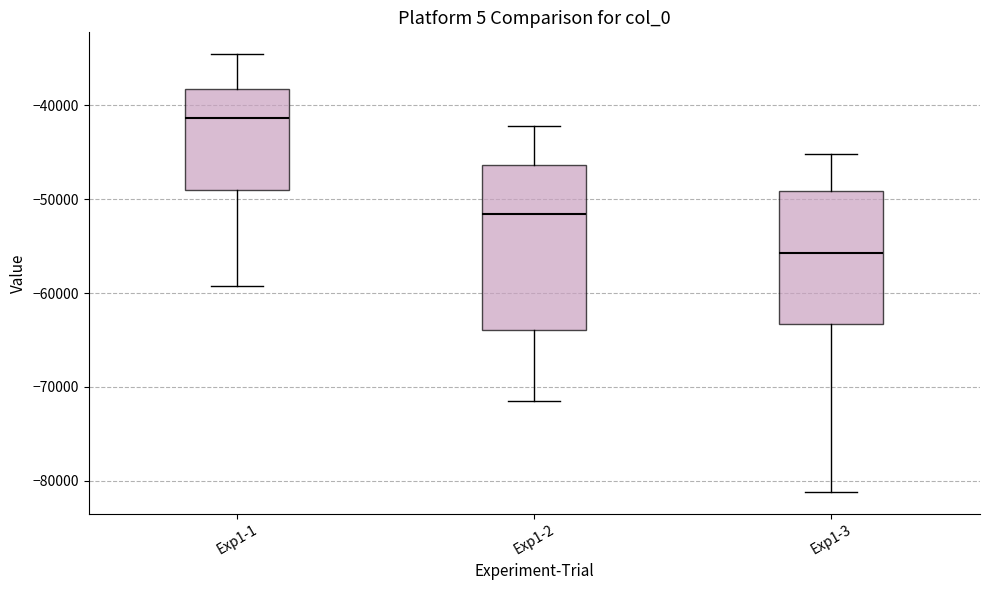

Reading left to right, transcribe this box plot: for each box, give where its median line is, the range the box spans, and where its two whiskers end, as read against the y-axis. The values are not printed on the chart, so give them approximately, as read against the axis.

Exp1-1: median -41000, box -49000 to -38000, whiskers -59000 to -35000
Exp1-2: median -52000, box -64000 to -46000, whiskers -71000 to -42000
Exp1-3: median -56000, box -63000 to -49000, whiskers -81000 to -45000